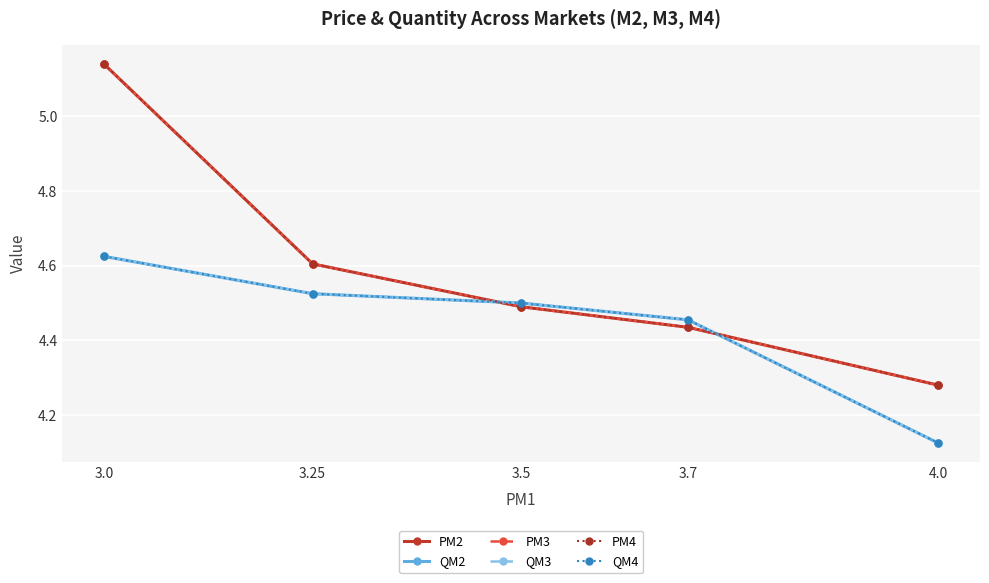

What is the value of the PM4 point at the 5th from the left?

4.3